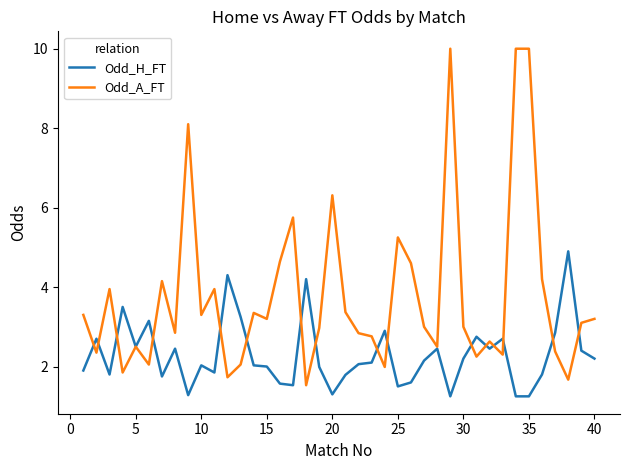

Which series has the largest total across all categories?

Odd_A_FT